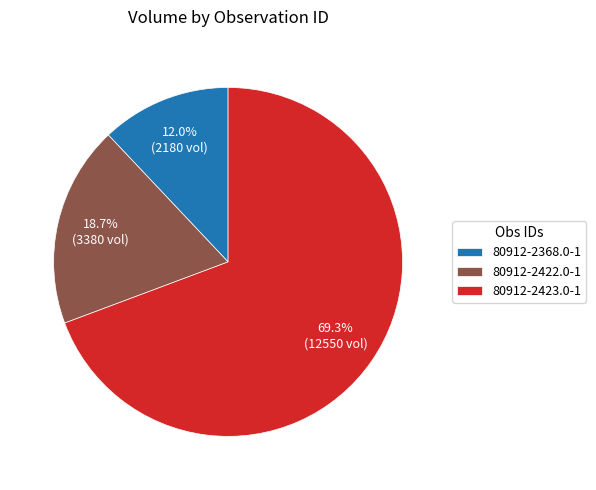

Is it true that 80912-2368.0-1 is 17% of the pie?

False